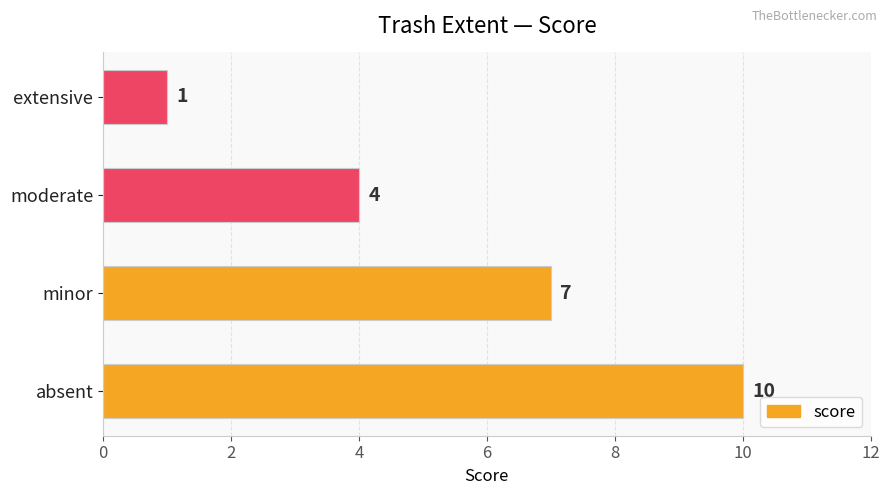

List the labels in order of value, smallest first.

extensive, moderate, minor, absent